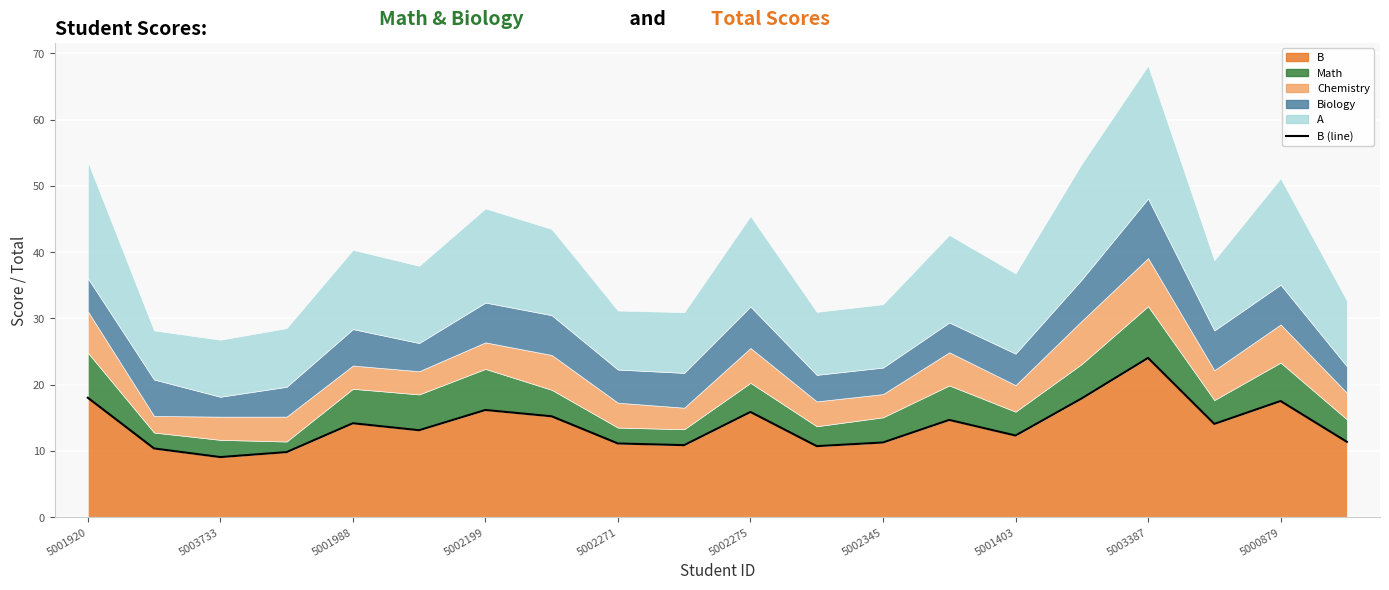

True or false: the data has more than 0 interior local peaks.

True